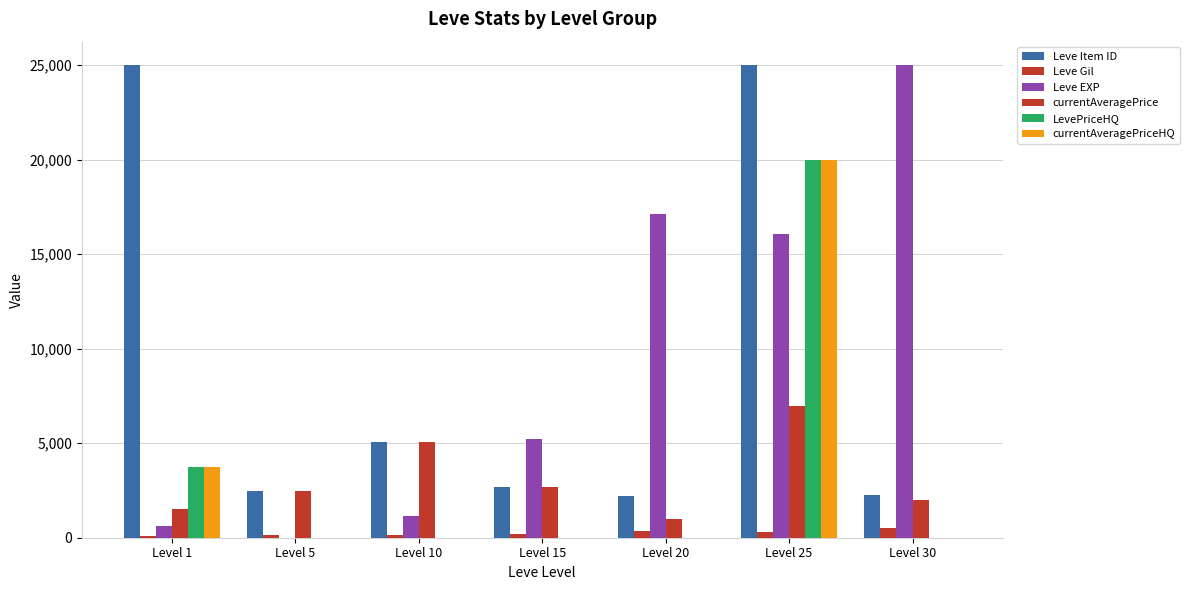

Which label corresponds to the smallest value in the chart?

Level 5